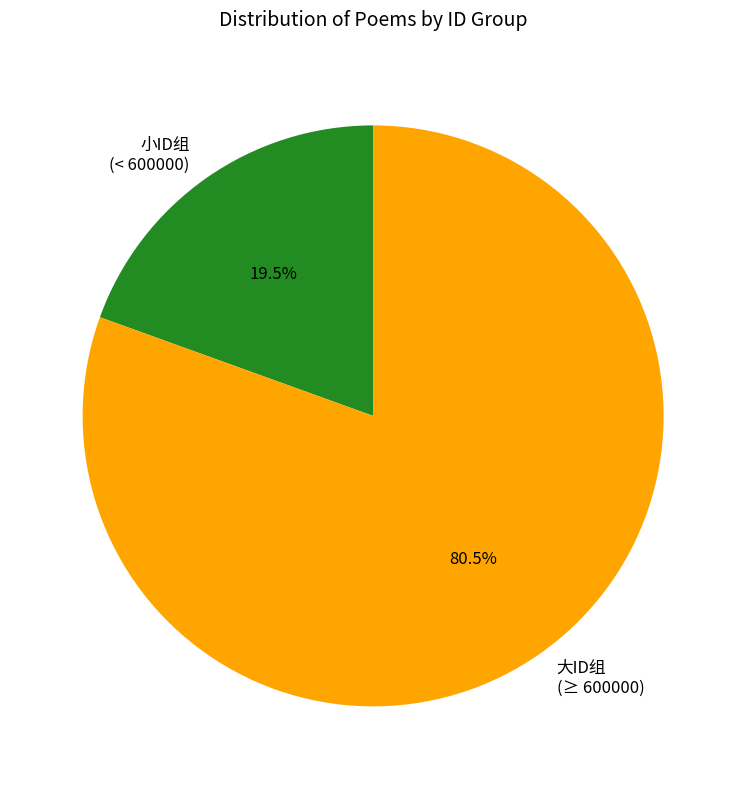

Is there any slice that represents more than half of the pie?

Yes